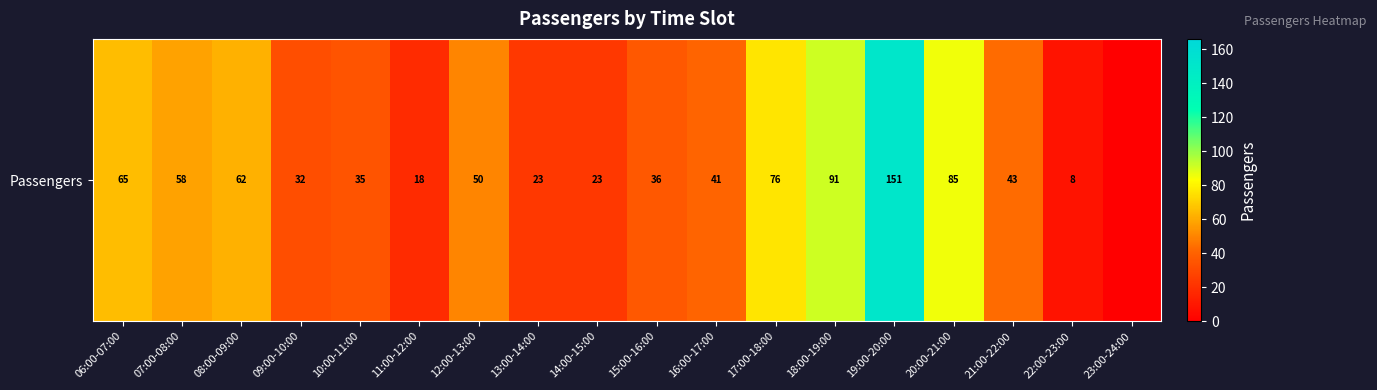

The value at 08:00-09:00 is 62. True or false?

True